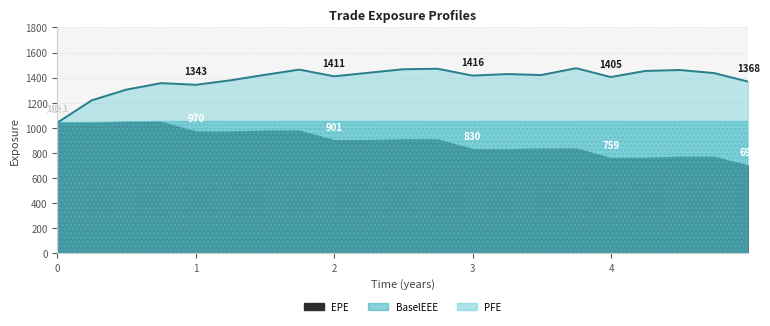

Does the chart display data point markers on the line(s)?

No